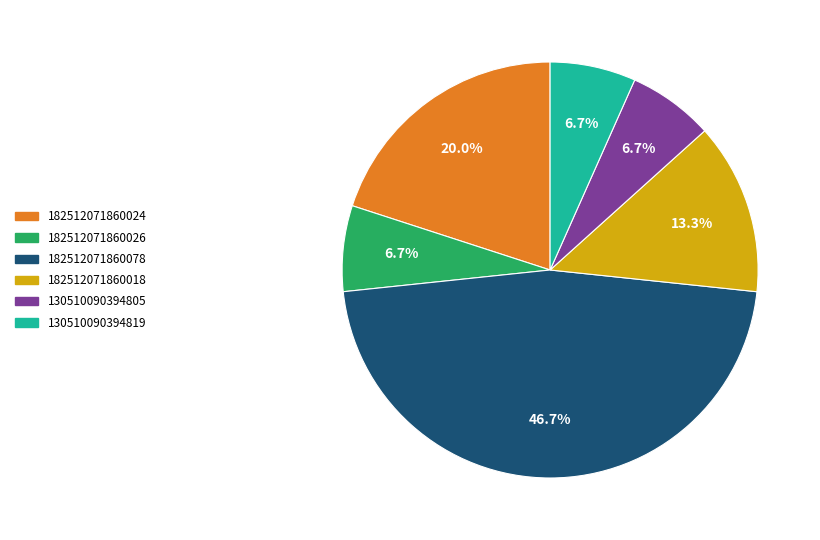

Is there a majority slice in this chart?

No